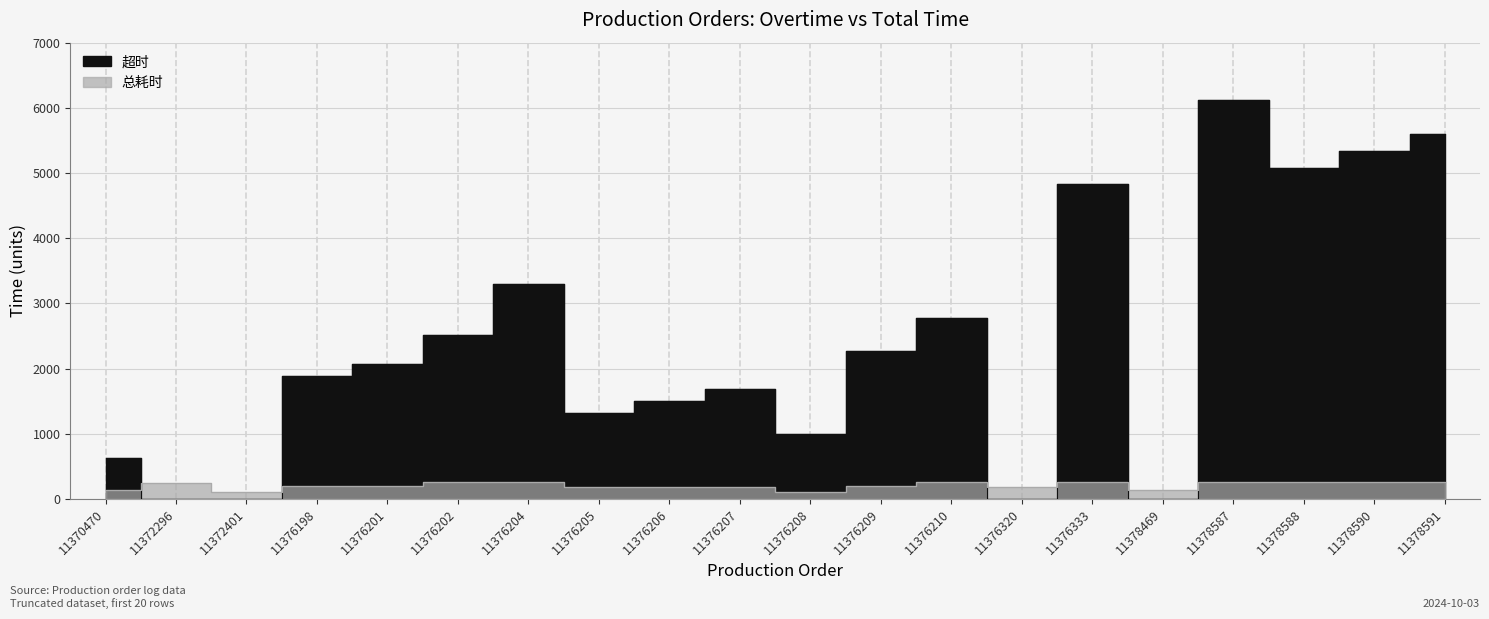

Which series has the largest total across all categories?

超时